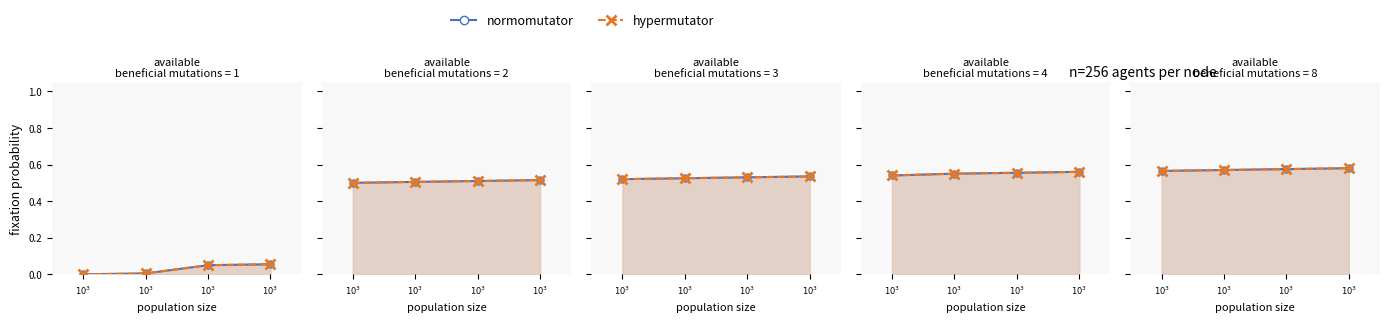

Is the value of hypermutator at $10^{3}$ greater than the value of normomutator at $10^{3}$?

No